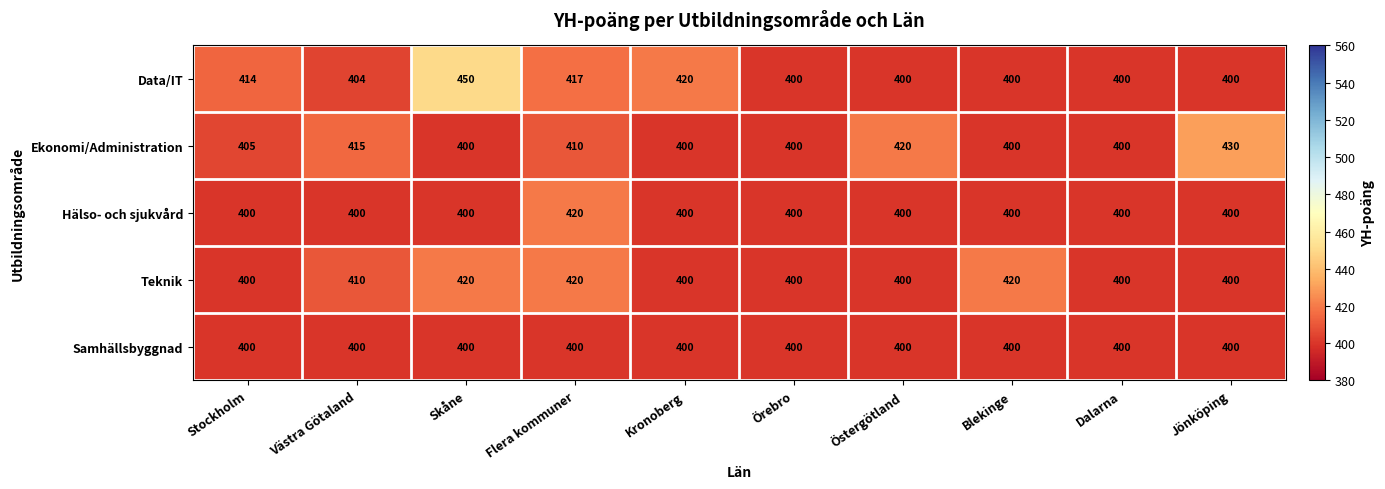

Where does the Data/IT series first go above 404?

Stockholm